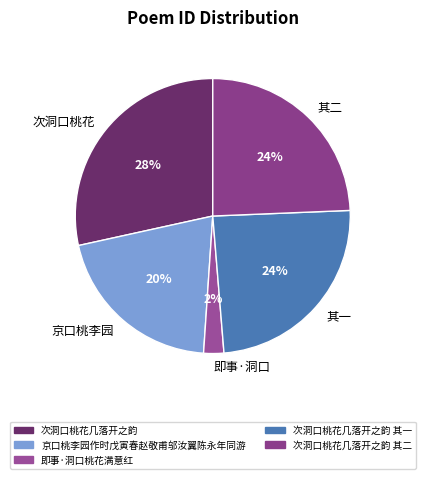

Which slice is the largest?

次洞口桃花几落开之韵